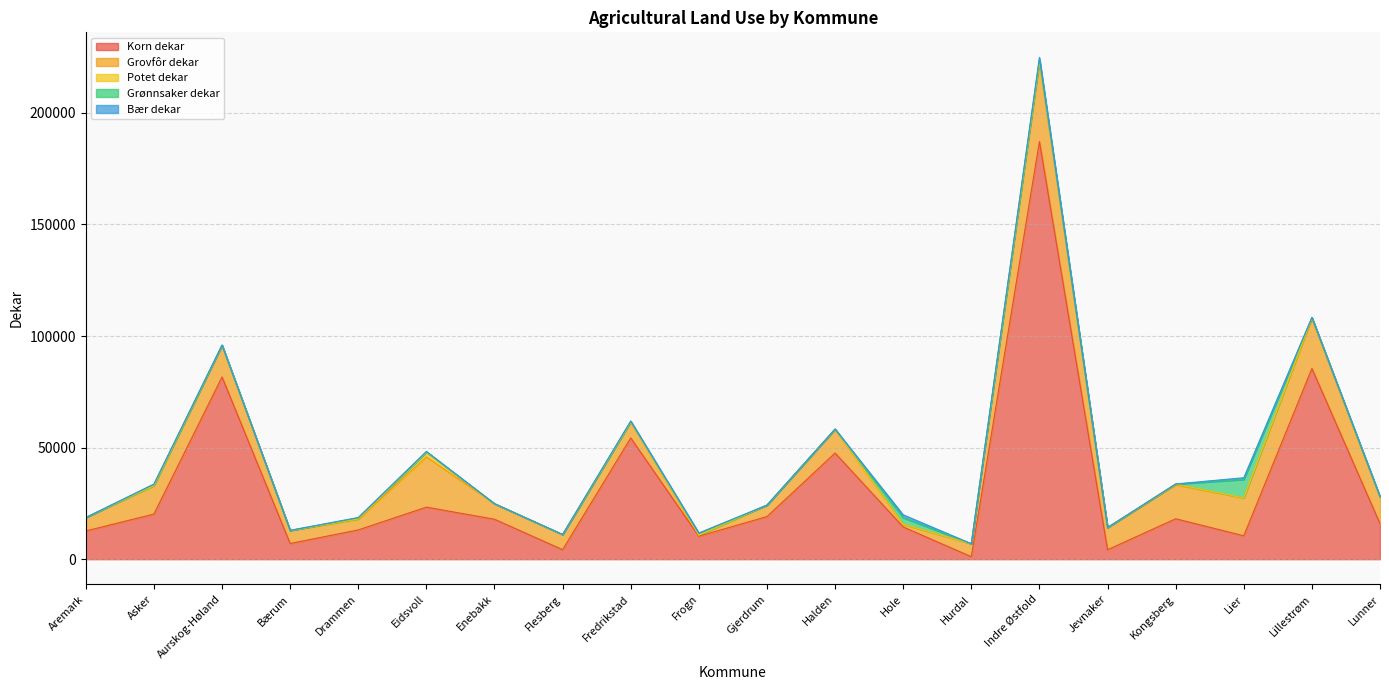

How many lines are shown in the chart?

5